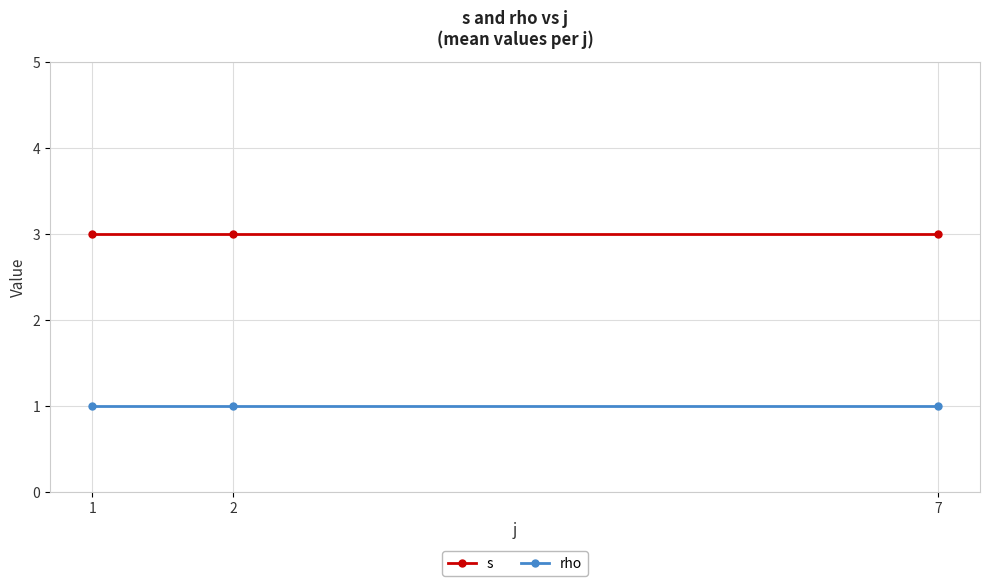

Is it true that s equals 3 at 2?

True